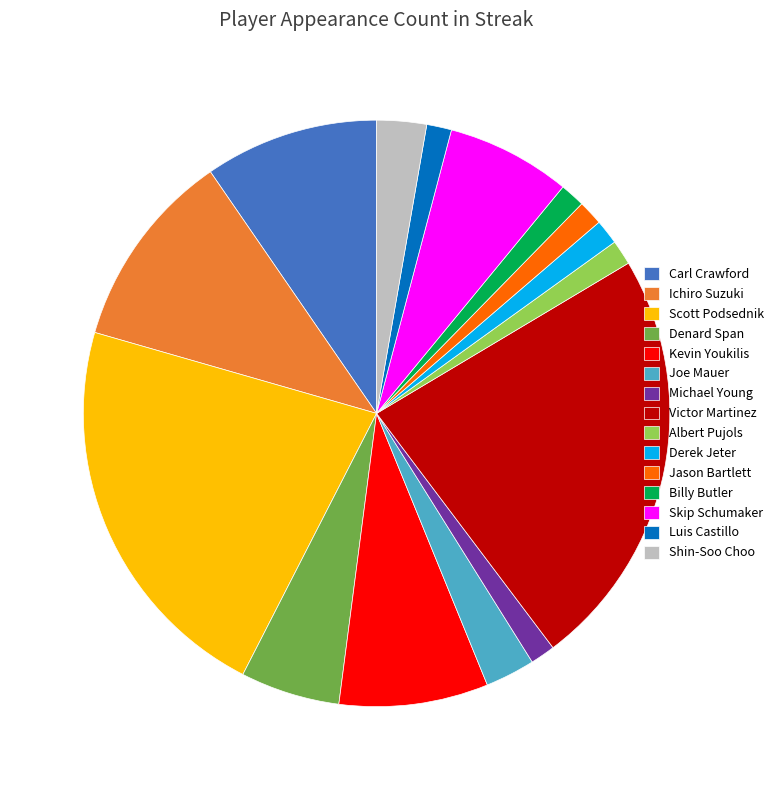

What is the largest slice in the pie chart?

Victor Martinez